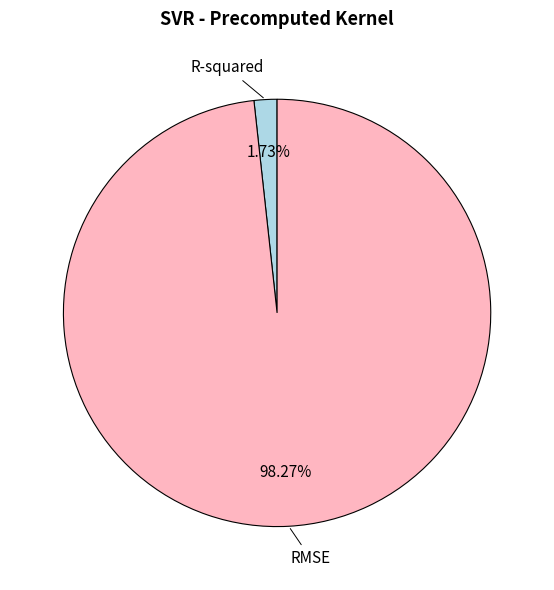

Does any single category account for the majority?

Yes